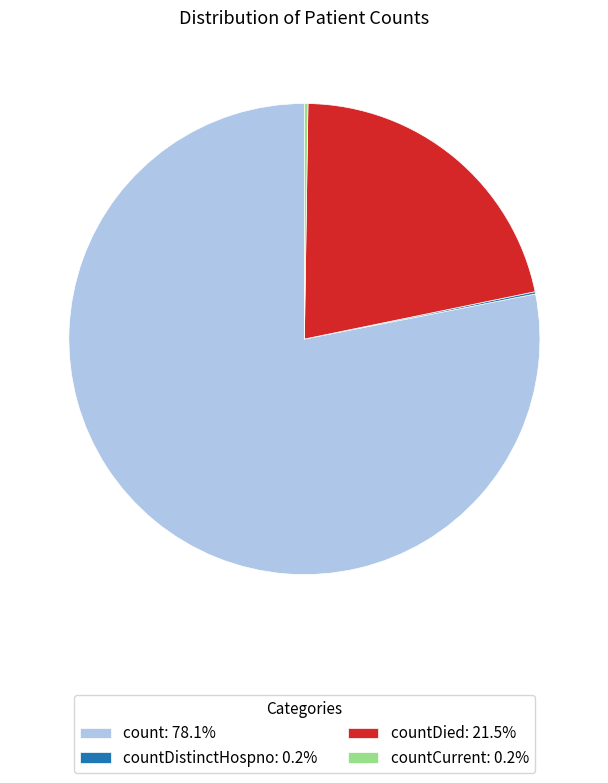

Does any single category account for the majority?

Yes